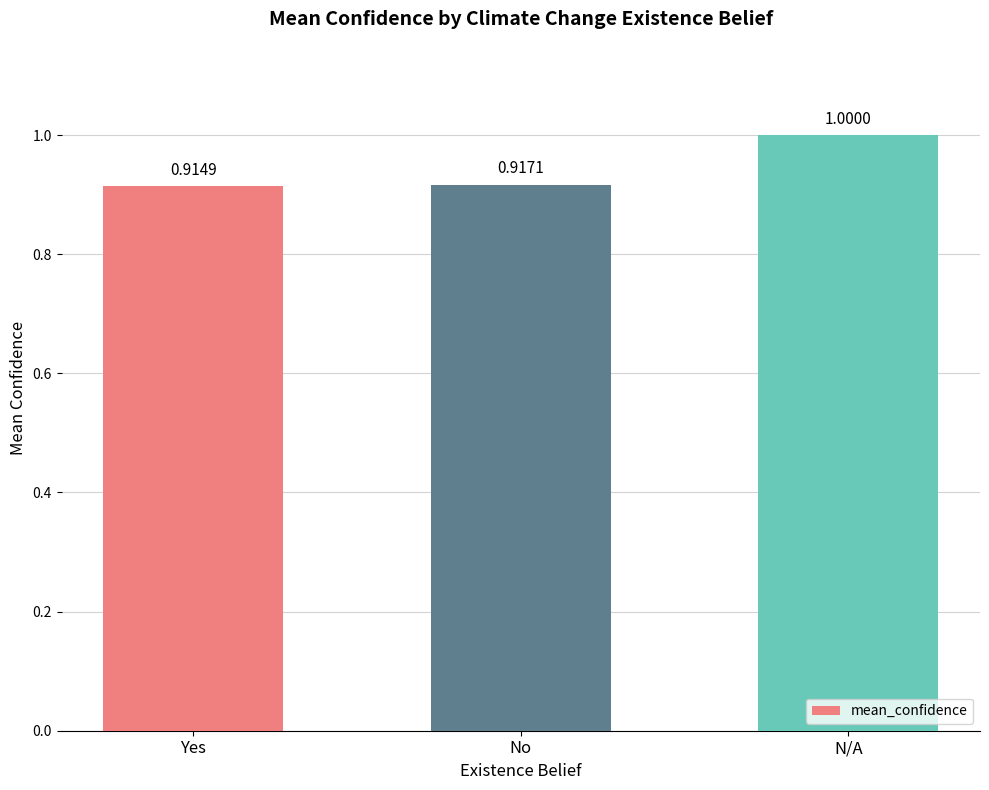

Which label corresponds to the smallest value in the chart?

Yes